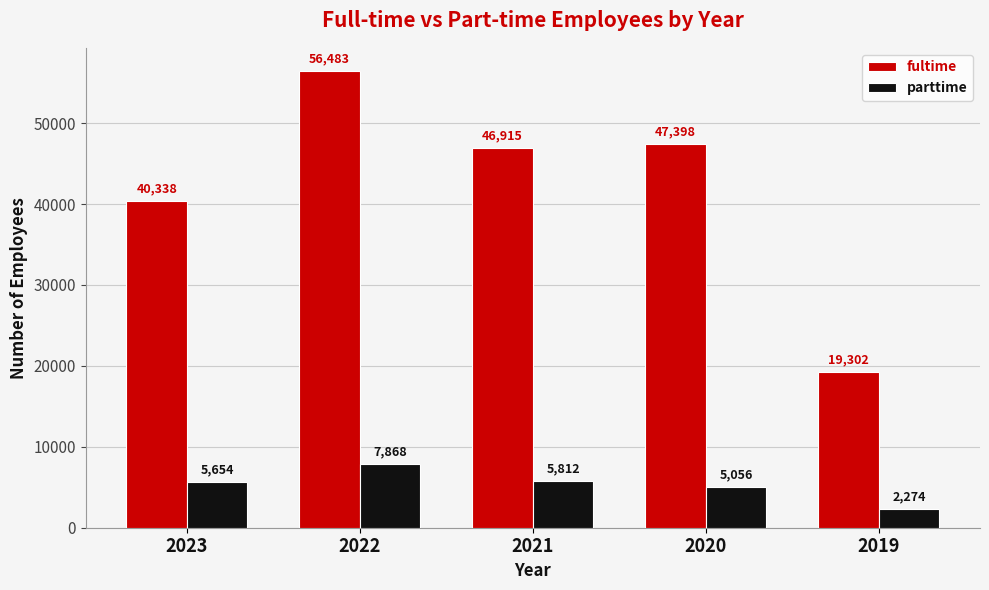

Which series changed the most between 2023 and 2021?

fultime